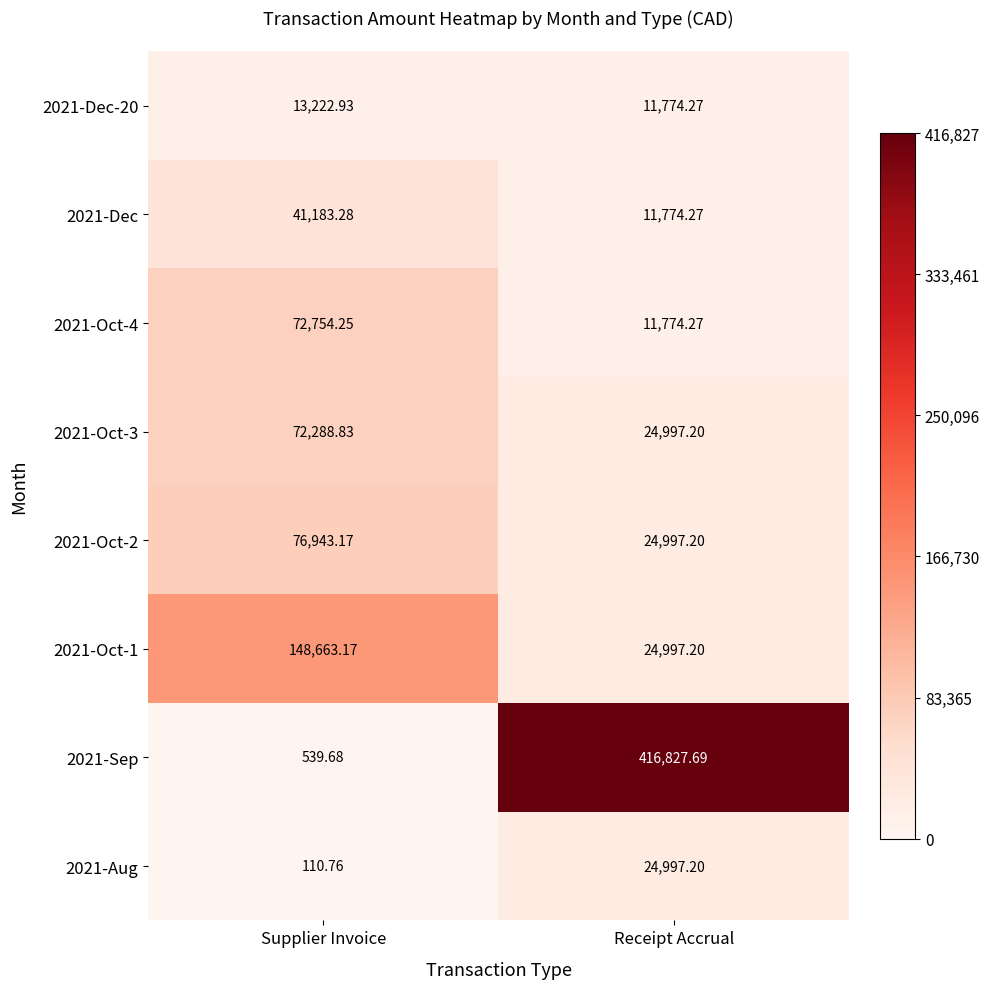

Where is 2021-Oct-2 nearest to the value 50970?

Receipt Accrual